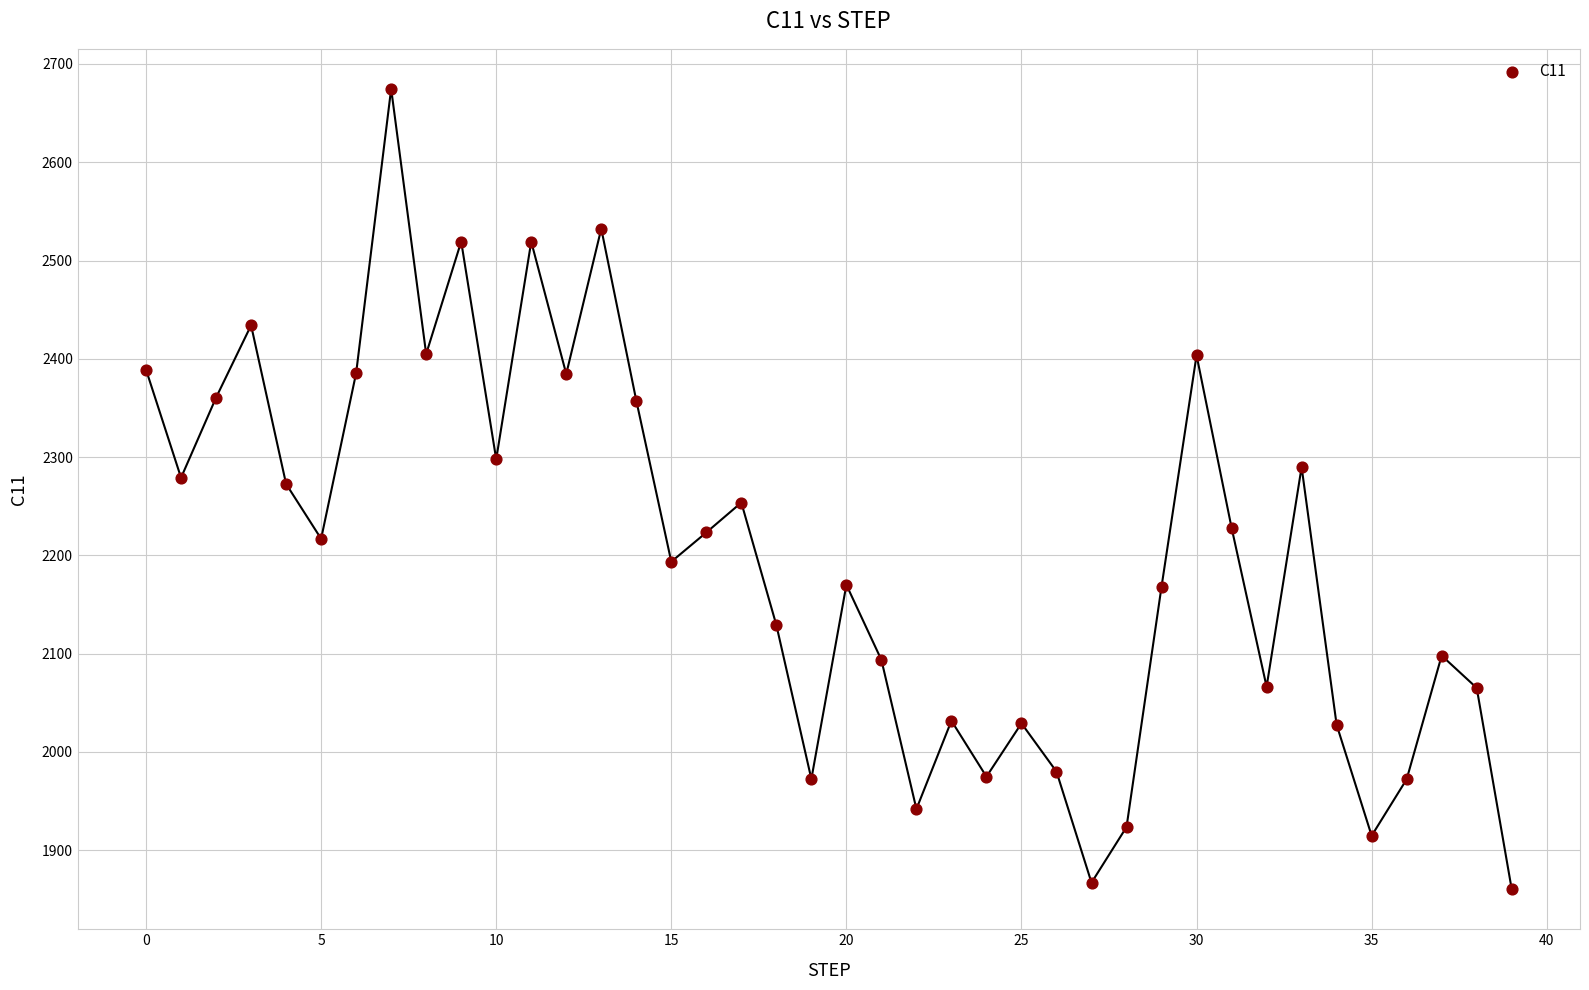

What is the range of Y values (max minus min)?

814.3